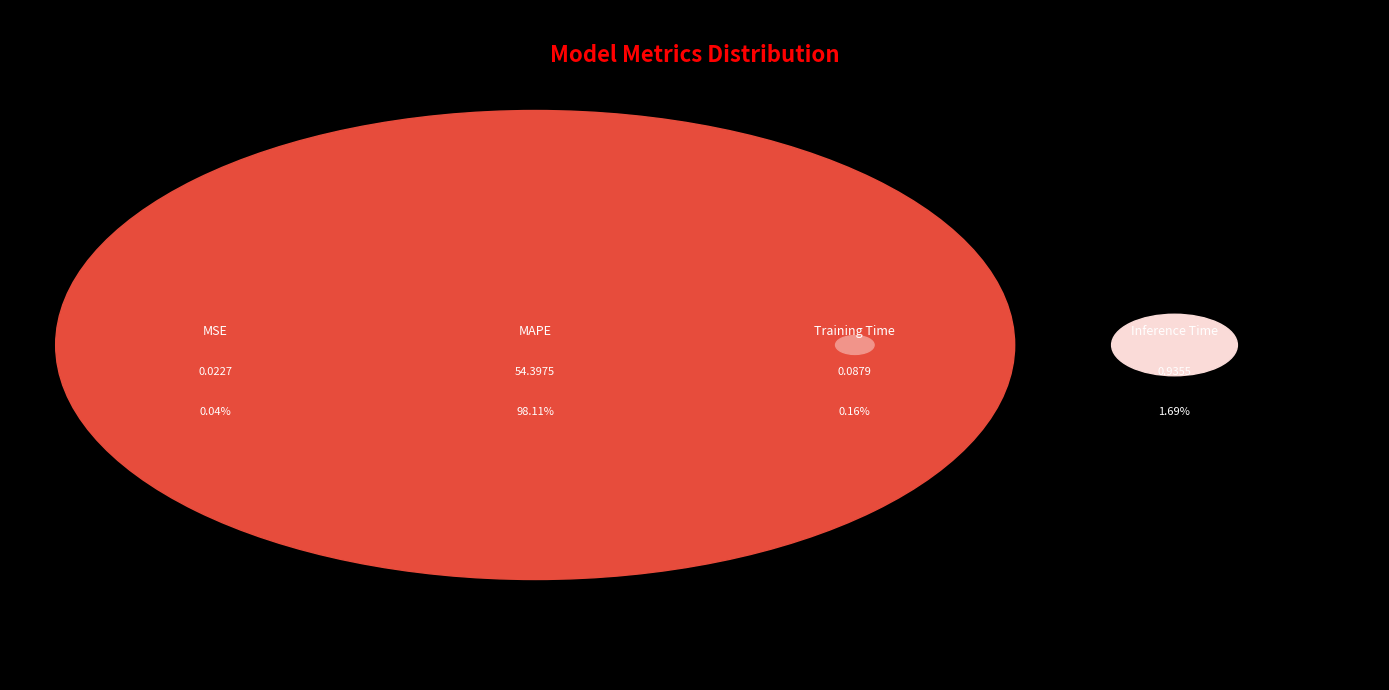

Rank the categories by value from highest to lowest.

MAPE, Inference Time, Training Time, MSE